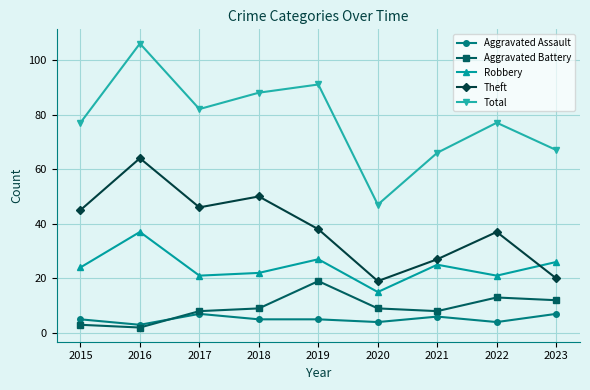

True or false: Aggravated Assault has a value of 5 at 2015.

True